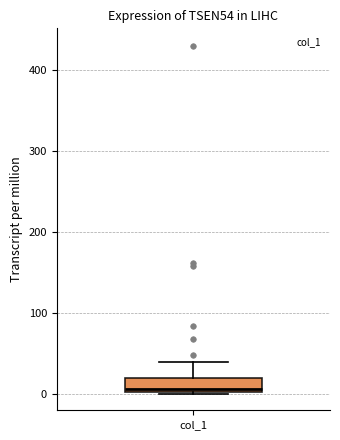

Where is the lower edge of the box for col_1 on the y-axis? The values are not printed on the chart, so give them approximately, as read against the axis.

0